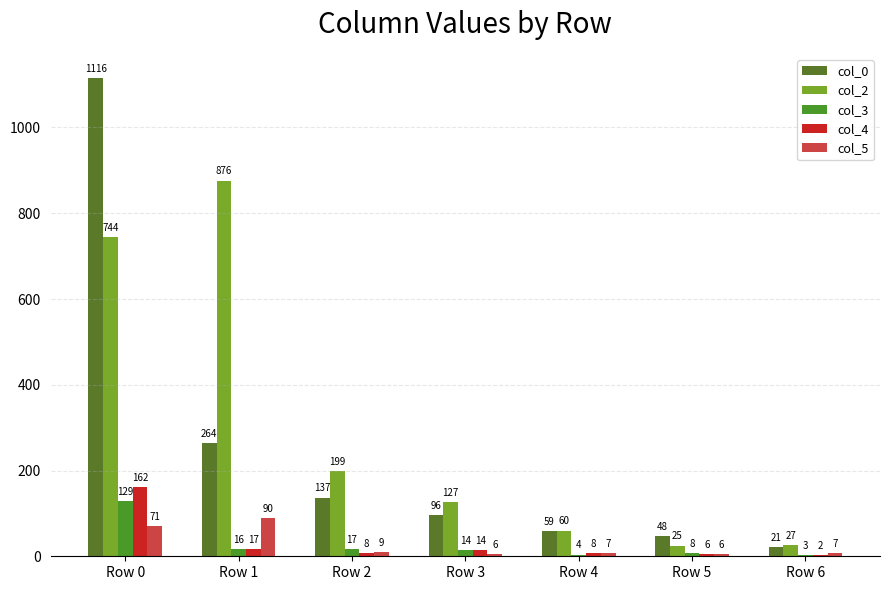

List the labels in order of col_4 value, smallest first.

Row 6, Row 5, Row 2, Row 4, Row 3, Row 1, Row 0